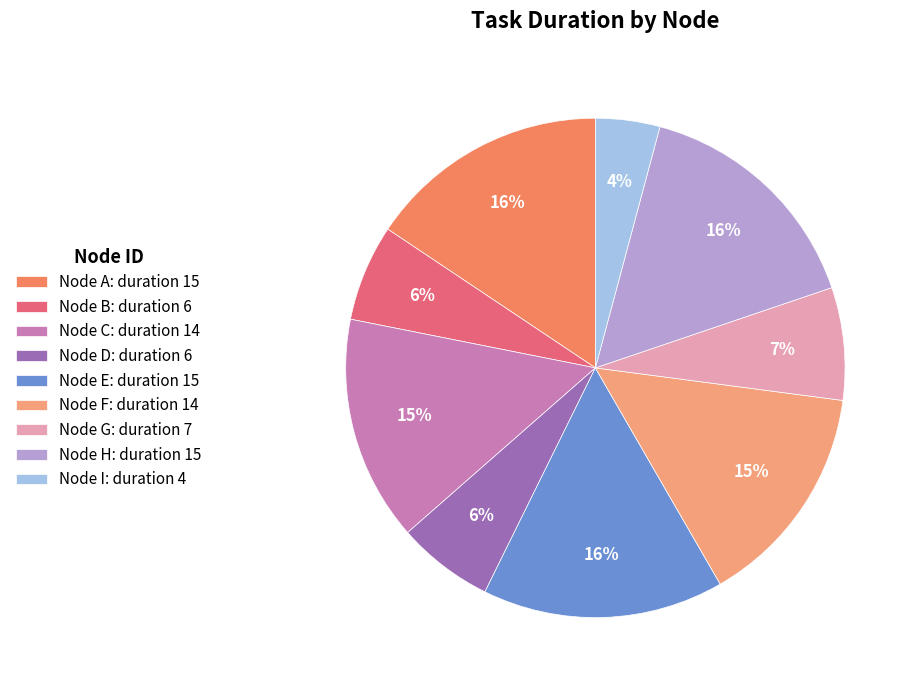

Rank the categories by value from highest to lowest.

A, E, H, C, F, G, B, D, I